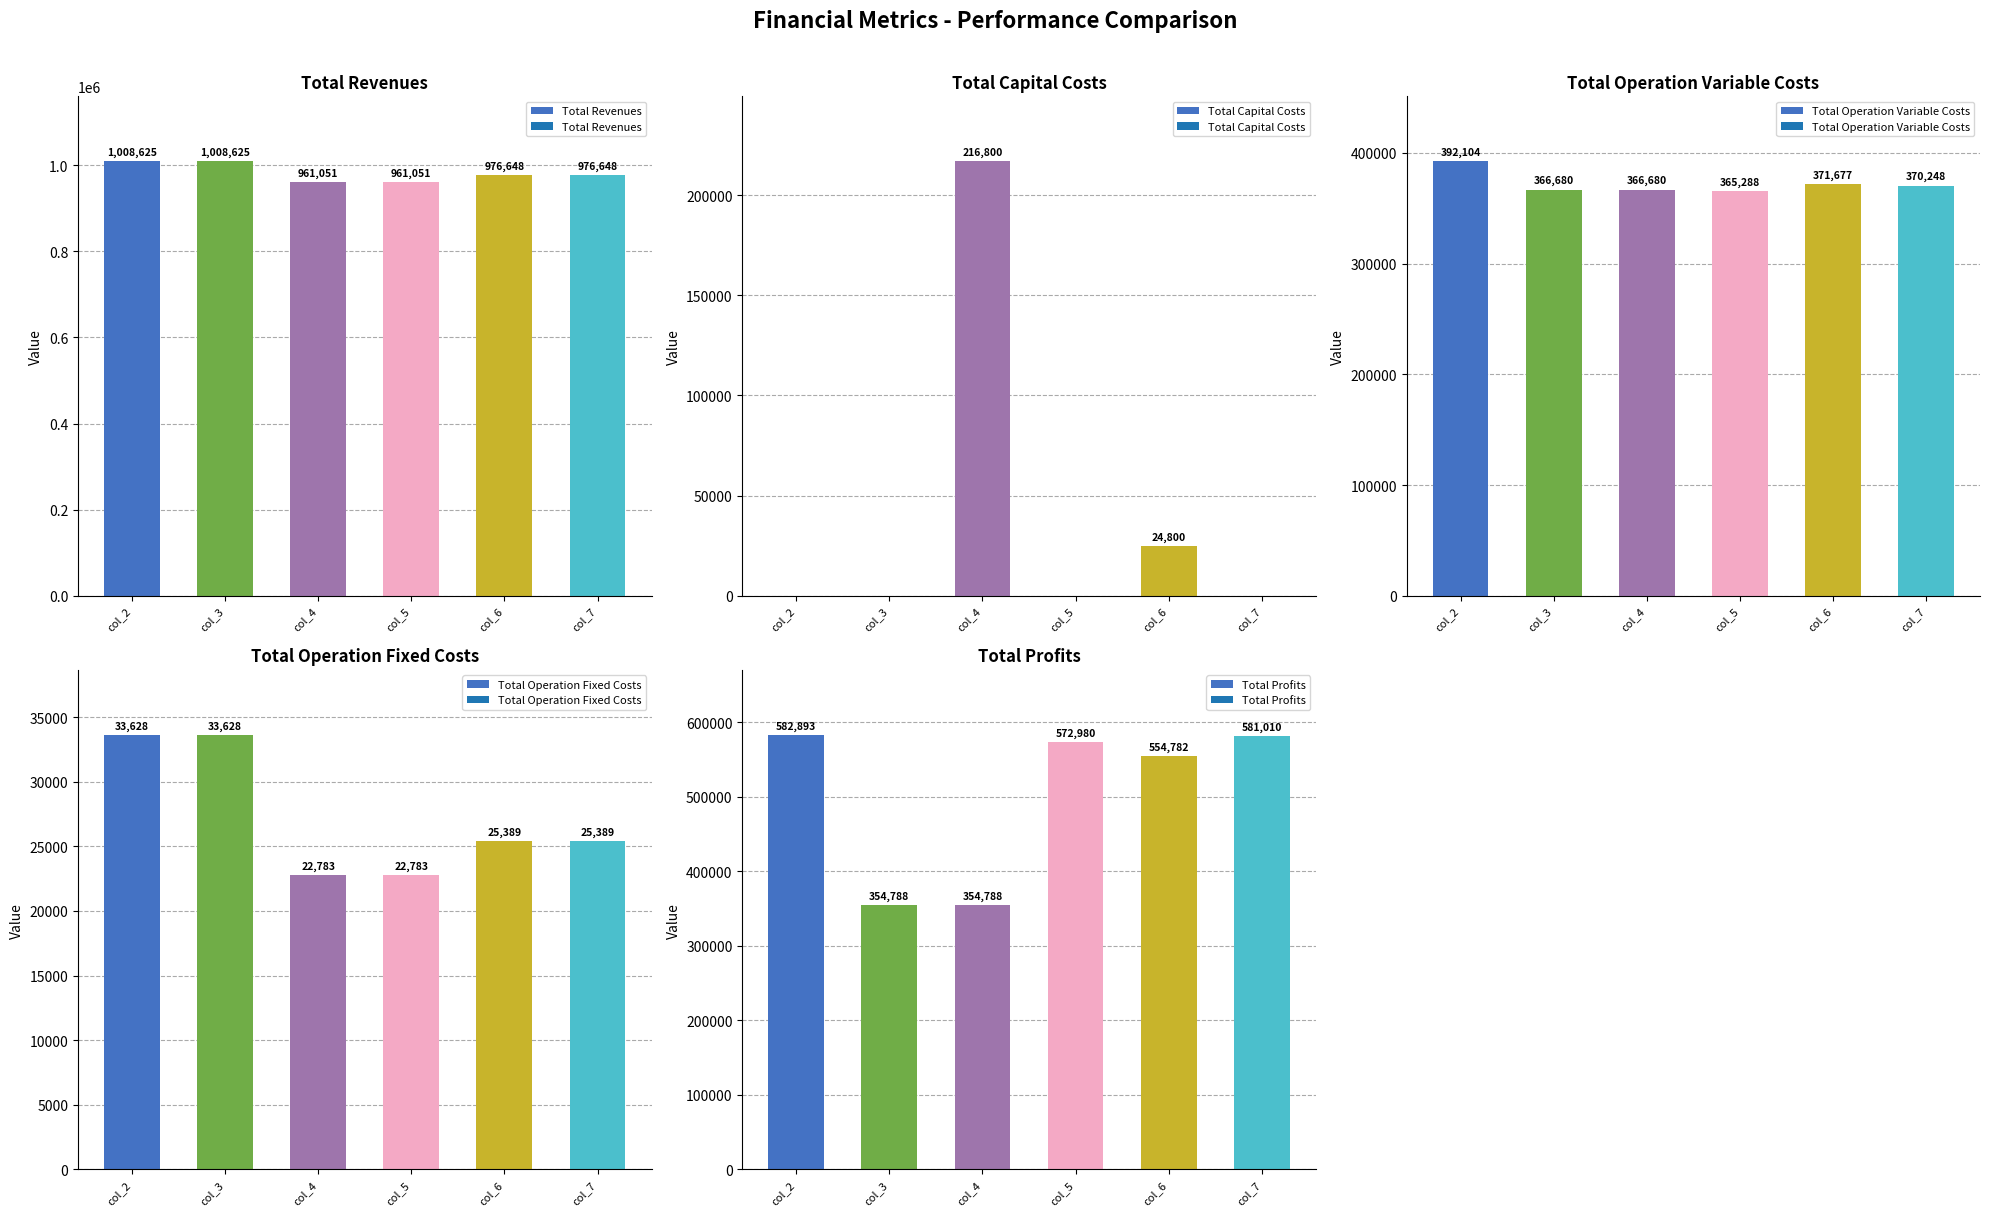

Is it true that Total Operation Variable Costs equals 603678.9 at col_5?

False